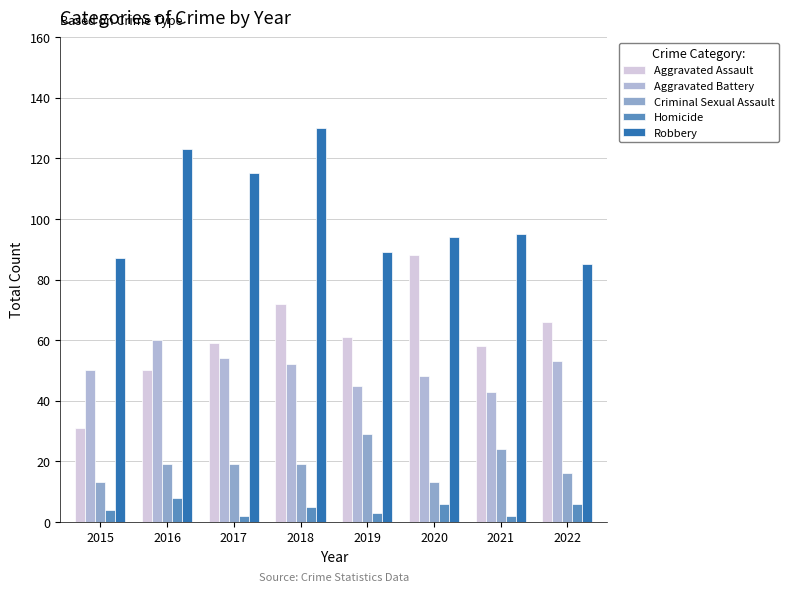

Between 2015 and 2022, which series saw the biggest shift?

Aggravated Assault